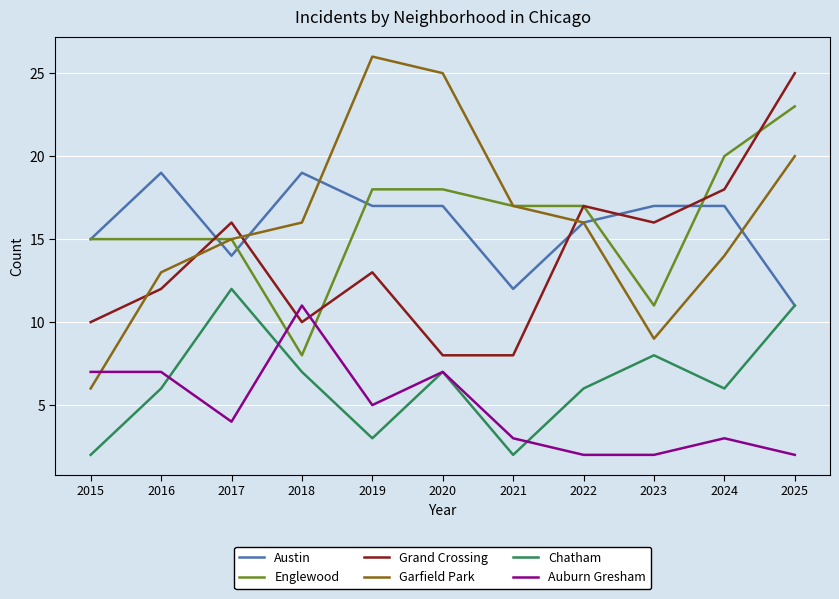

What is the total value across all series at 2025?

92